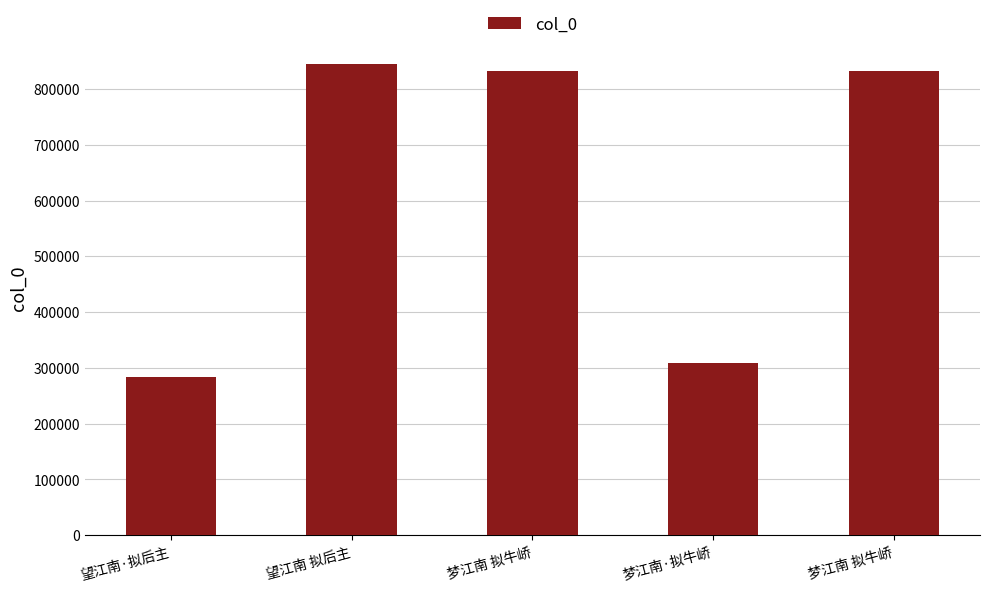

How many values are below 832279?

2